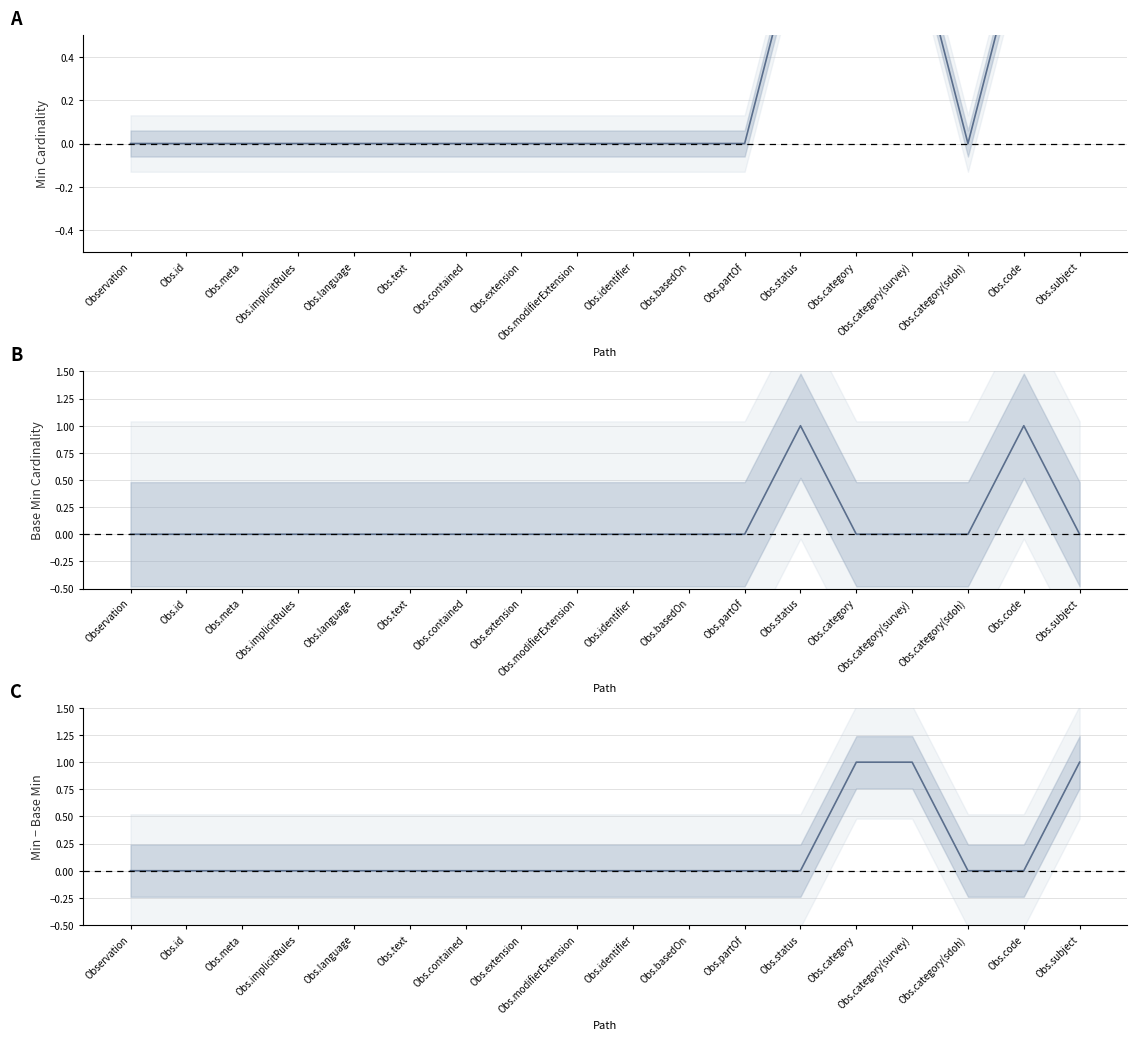

At which label does Min - Base Min reach its peak?

Obs.category